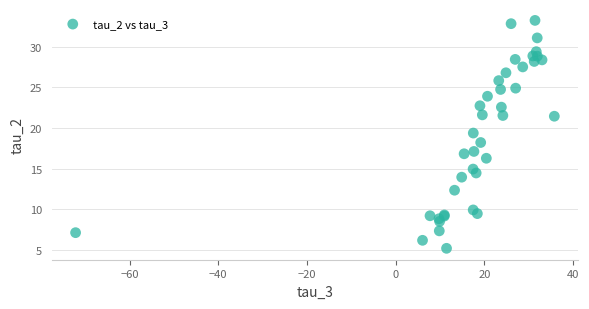

What Y value in the scatter plot is closest to 19?

19.4